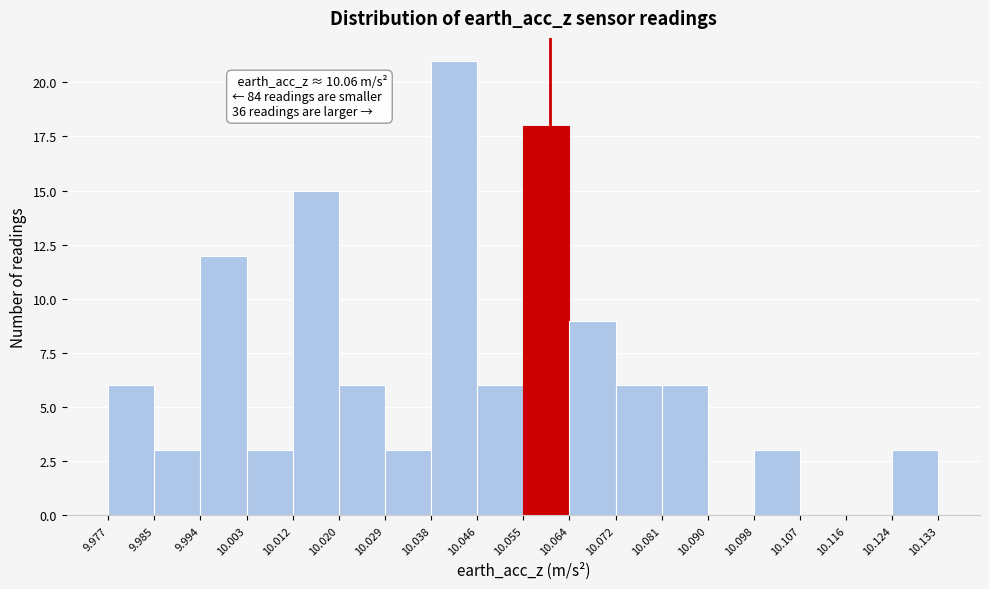

Over which range of the x-axis is the bar tallest?

10.038 to 10.046